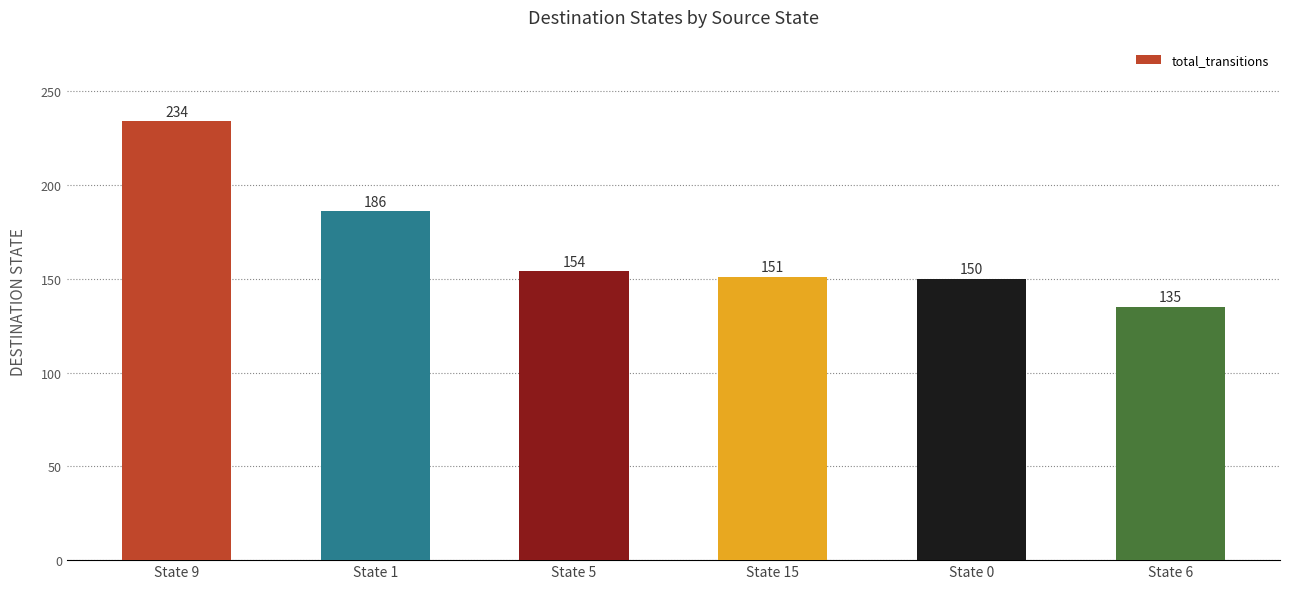

Reading left to right, transcribe all the data shown in this chart.

State 9=234	State 1=186	State 5=154	State 15=151	State 0=150	State 6=135